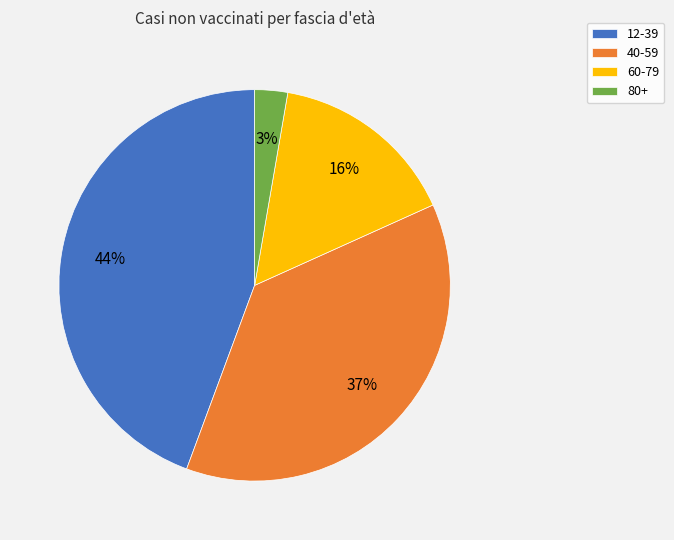

Count the number of slices in the pie.

4